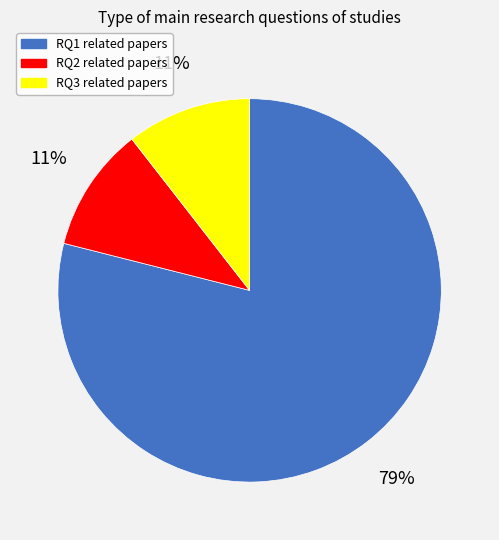

What is the ratio of the value at RQ2 to the value at RQ3?

1.0